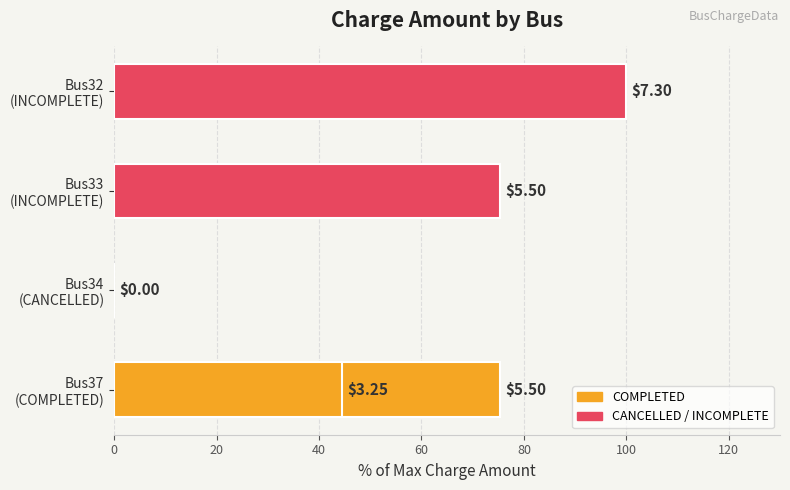

What is the maximum value shown in the chart?

100.0